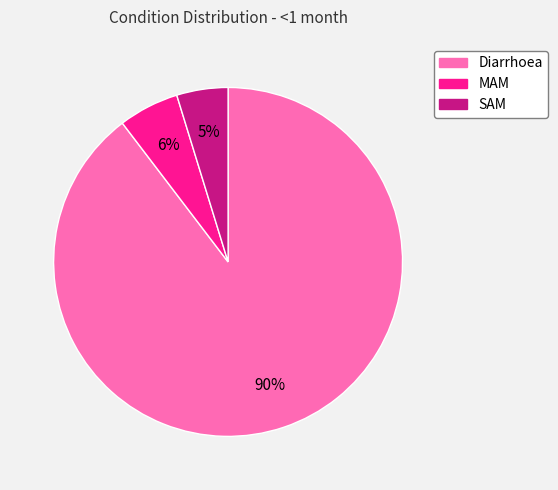

Is it true that MAM is 6% of the pie?

True